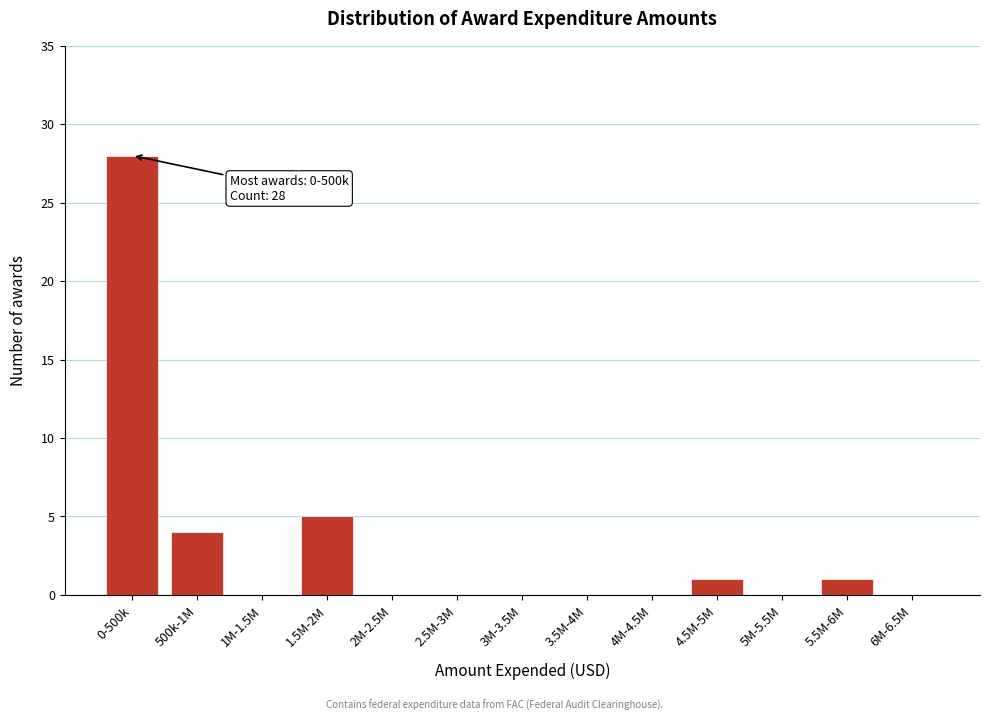

Reading right to left, transcribe all the data shown in this chart.

6M-6.5M=0	5.5M-6M=1	5M-5.5M=0	4.5M-5M=1	4M-4.5M=0	3.5M-4M=0	3M-3.5M=0	2.5M-3M=0	2M-2.5M=0	1.5M-2M=5	1M-1.5M=0	500k-1M=4	0-500k=28